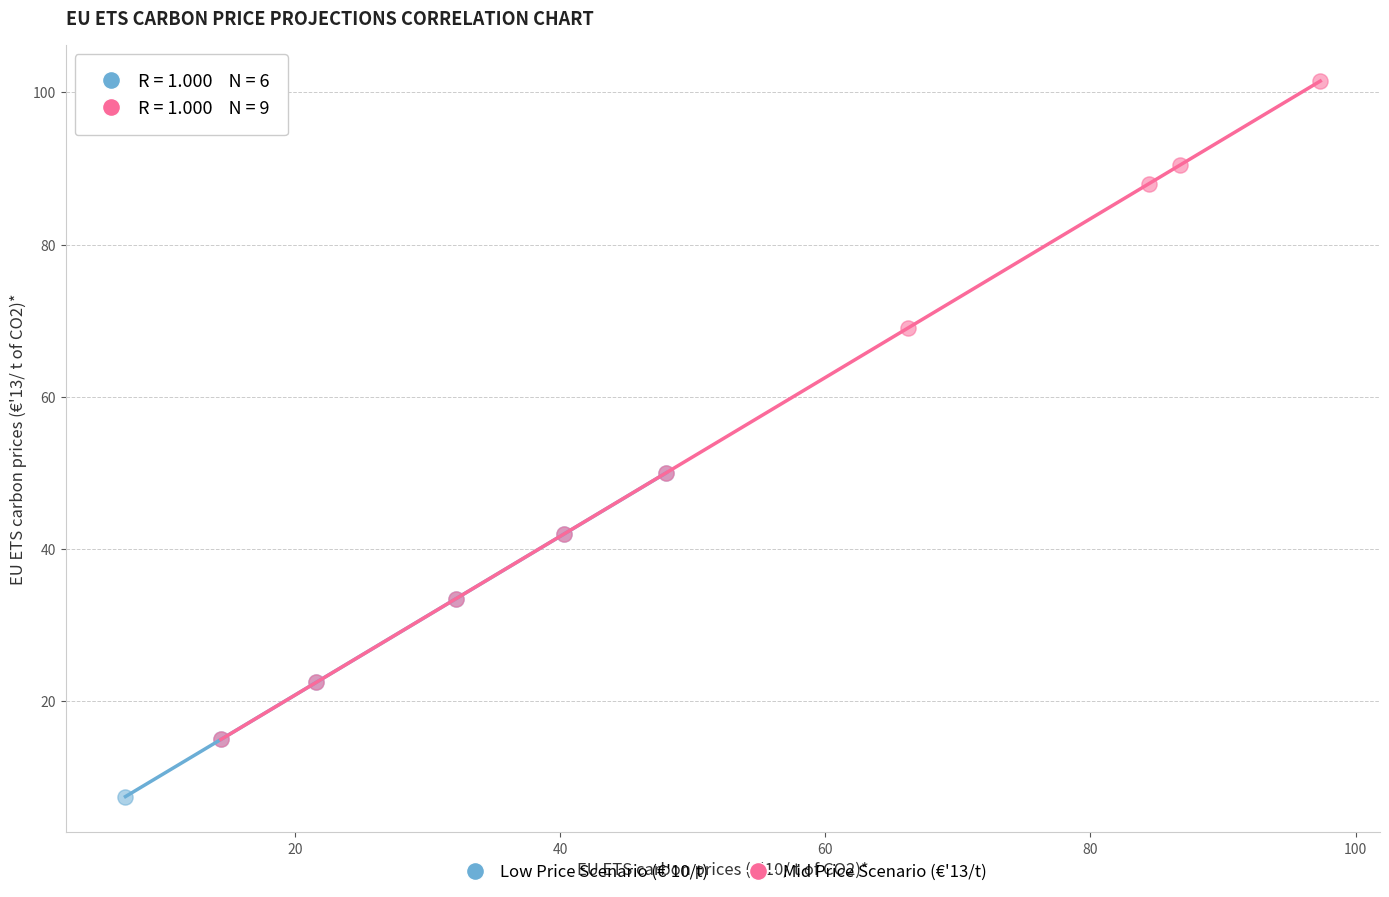

What are all the series names shown in the legend?

Low Price Scenario (€'10/t), Mid Price Scenario (€'13/t)